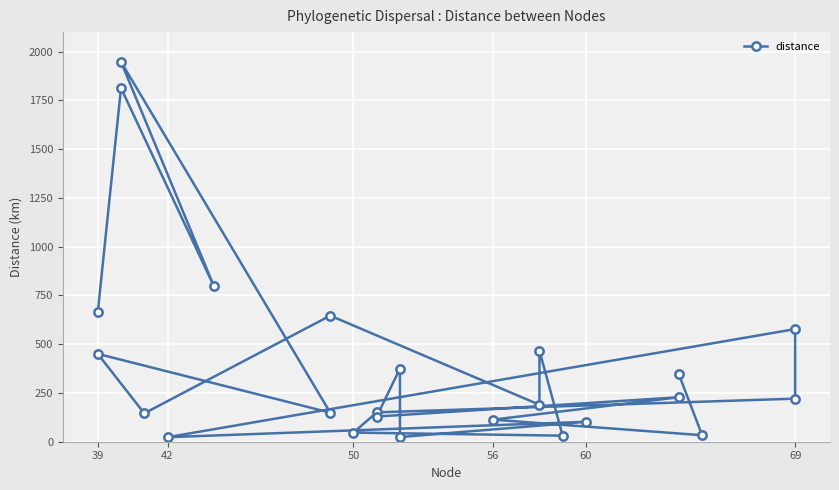

Reading right to left, transcribe all the data shown in this chart.

345.0	33.3	113.1	228.0	129.1	375.0	23.9	102.0	23.2	577.5	220.8	150.6	46.8	31.0	466.8	189.6	646.4	145.5	450.5	149.0	1947.7	796.1	1813.1	662.9